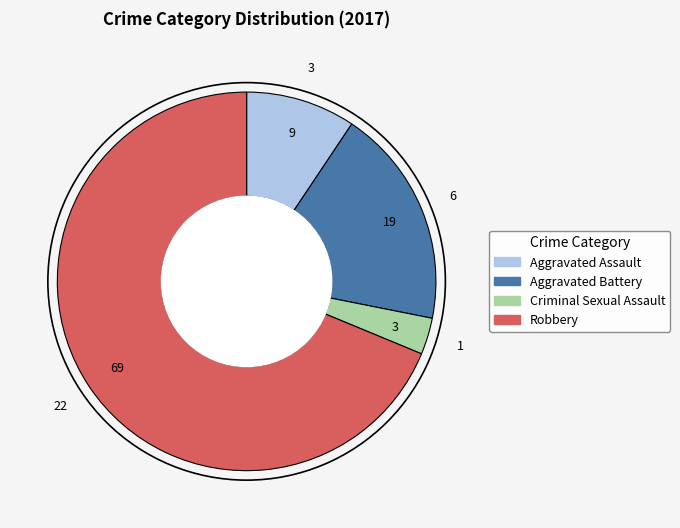

Count the number of slices in the pie.

4